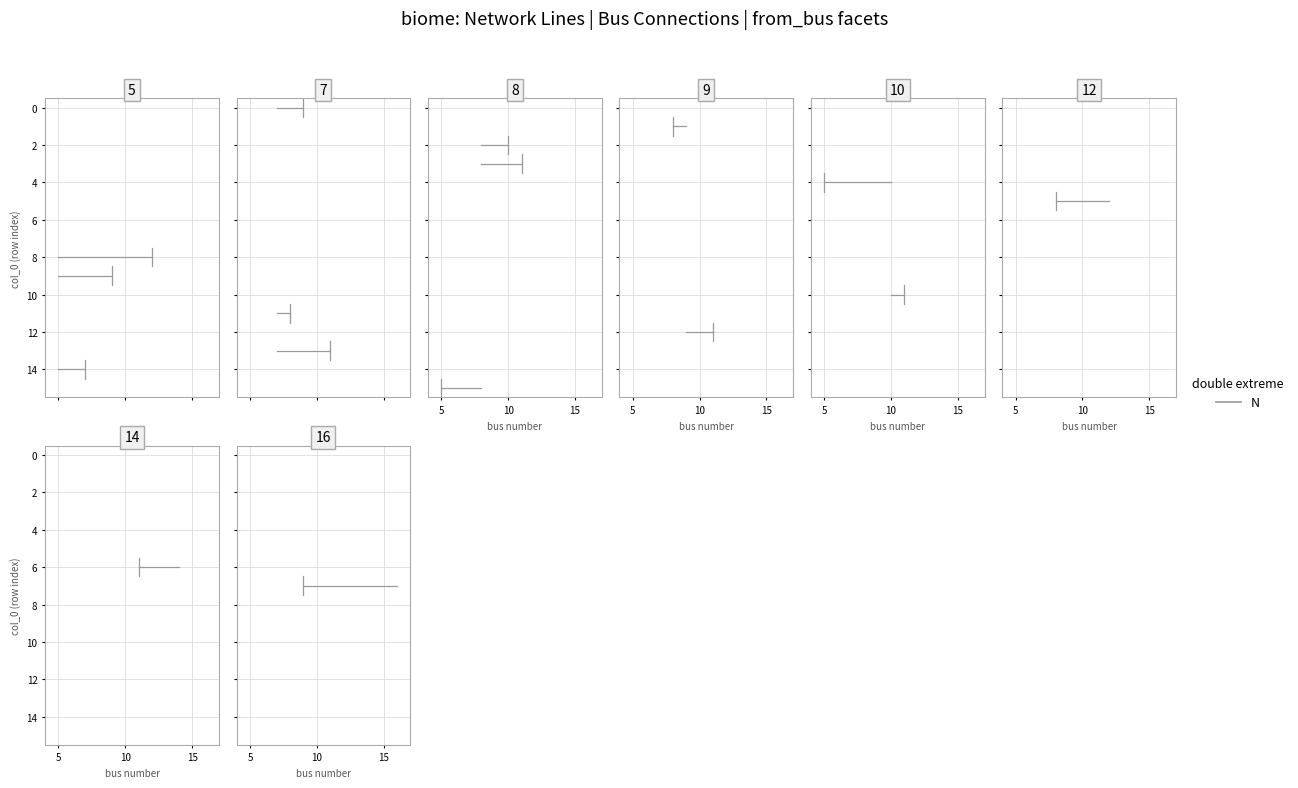

Reading left to right, list all the values displayed in this chart.

from_bus: 0=7	1=9	2=8	3=8	4=10	5=12	6=14	7=16	8=5	9=5	10=10	11=7	12=9	13=7	14=5	15=8
to_bus: 0=9	1=8	2=10	3=11	4=5	5=8	6=11	7=9	8=12	9=9	10=11	11=8	12=11	13=11	14=7	15=5